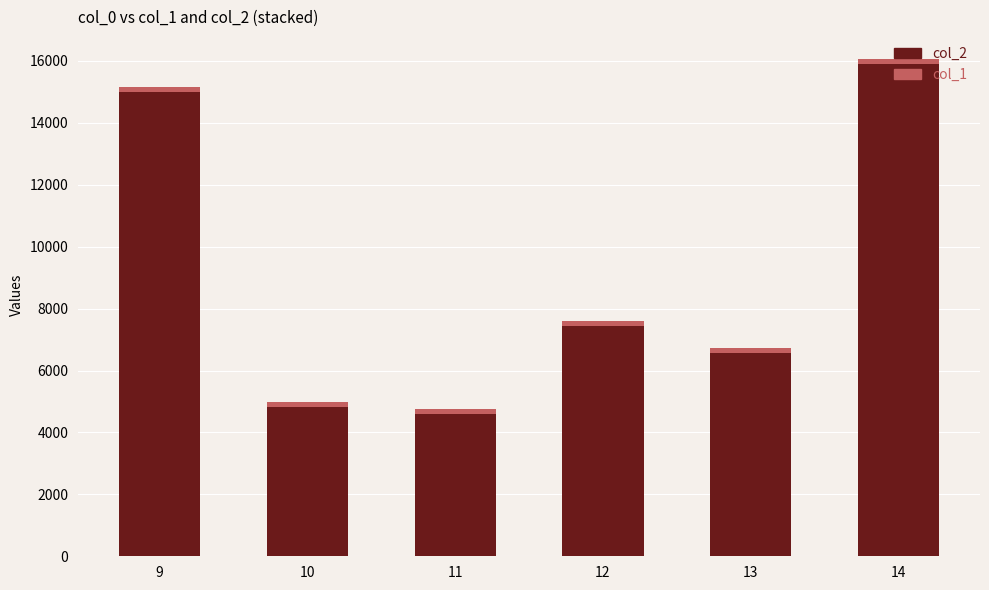

At which category is the sum across all series the highest?

14